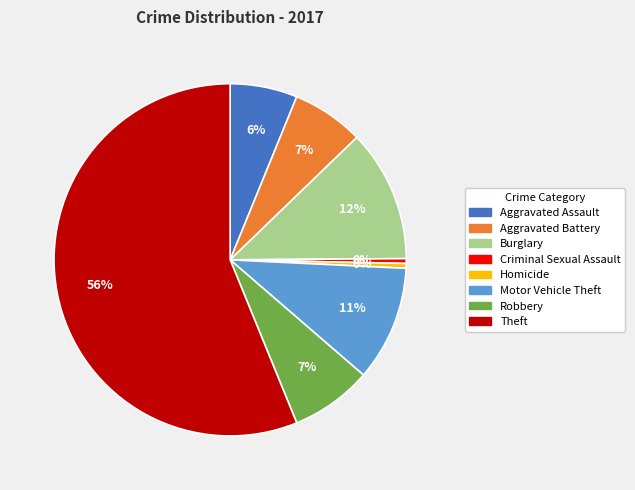

To the nearest percent, what is the average slice percentage?

12%